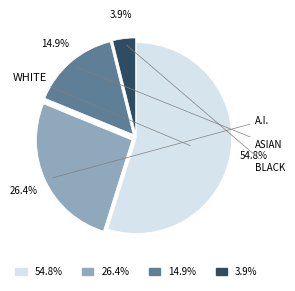

Is there any slice that represents more than half of the pie?

Yes